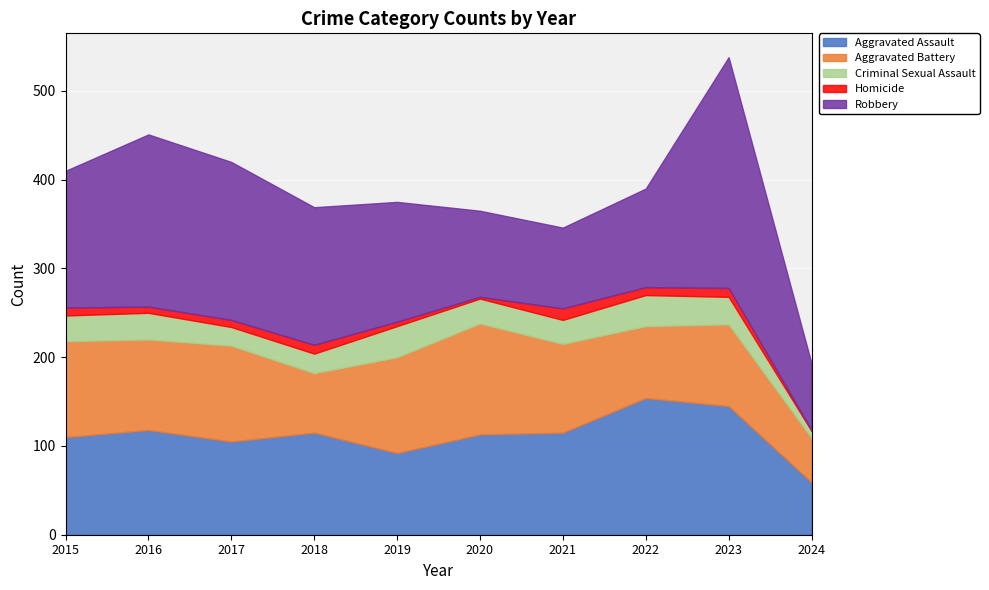

Is it true that Robbery equals 61 at 2020?

False